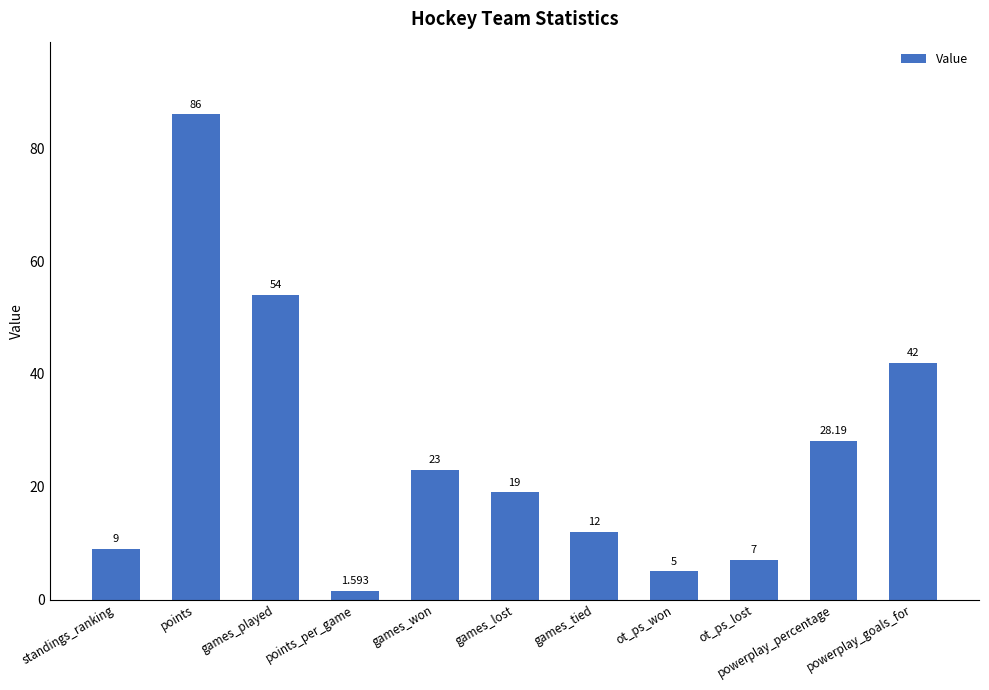

List the labels in order of value, largest first.

points, games_played, powerplay_goals_for, powerplay_percentage, games_won, games_lost, games_tied, standings_ranking, ot_ps_lost, ot_ps_won, points_per_game